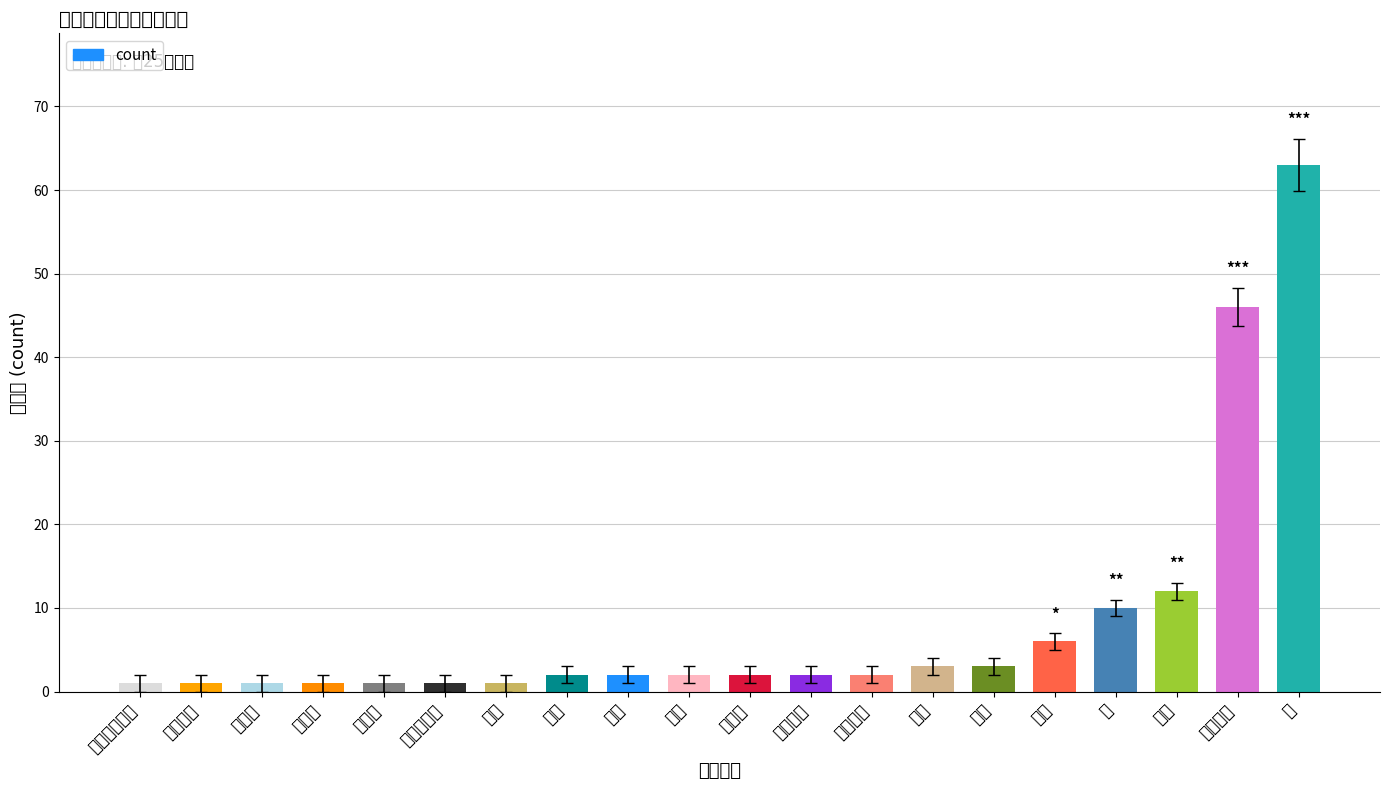

The value at 扦插 is 16. True or false?

False